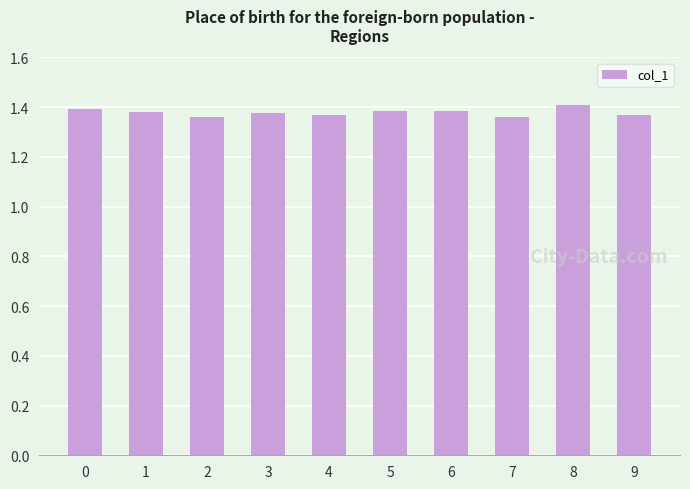

The value at 2 is 1.4. True or false?

True